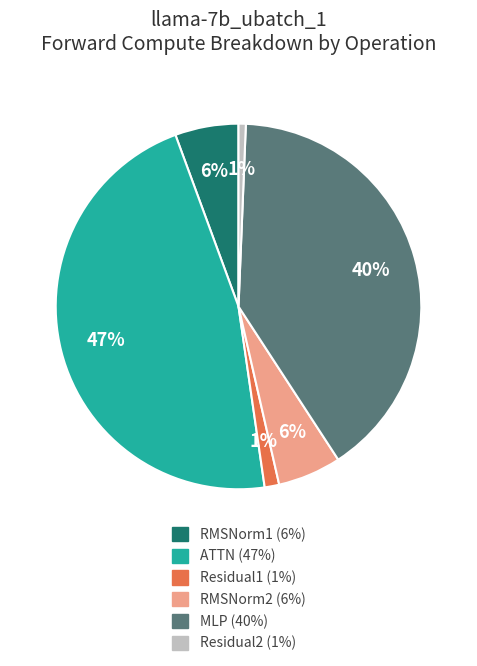

Combined, do RMSNorm1 and RMSNorm2 account for over 50%?

No